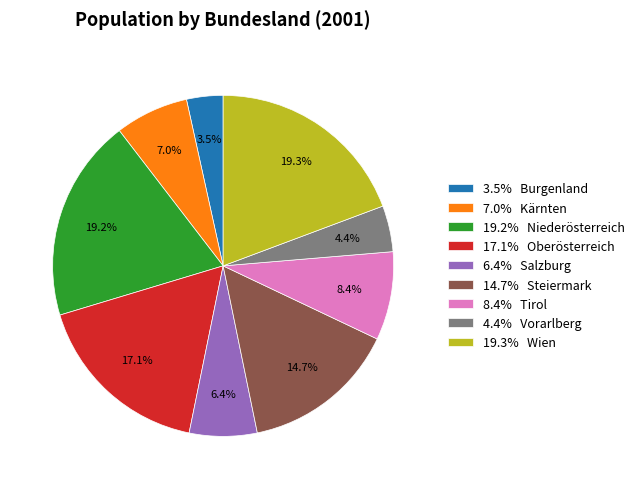

Between 4.4% Vorarlberg and 17.1% Oberösterreich, which is larger?

17.1% Oberösterreich